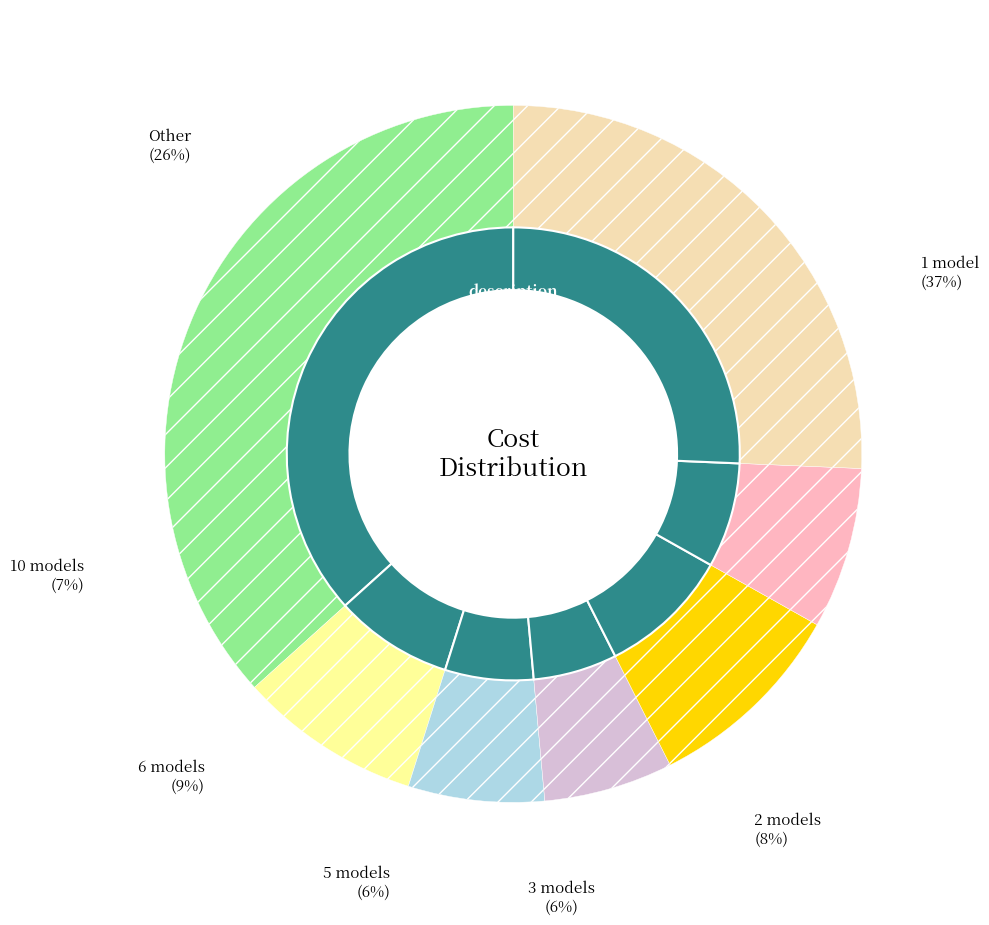

Between 3 models and 1 model, which is larger?

1 model